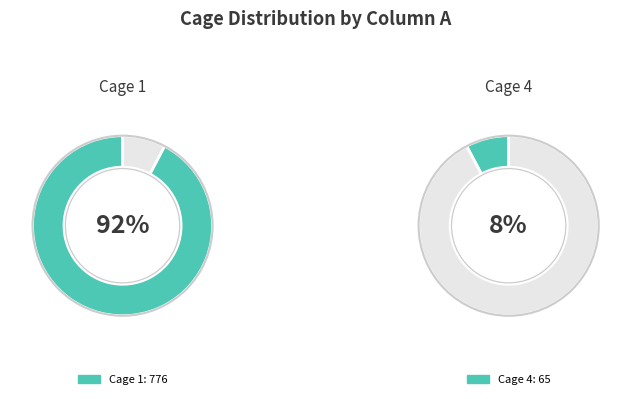

Which slice represents more than half of the pie?

Cage 1 (A=776)